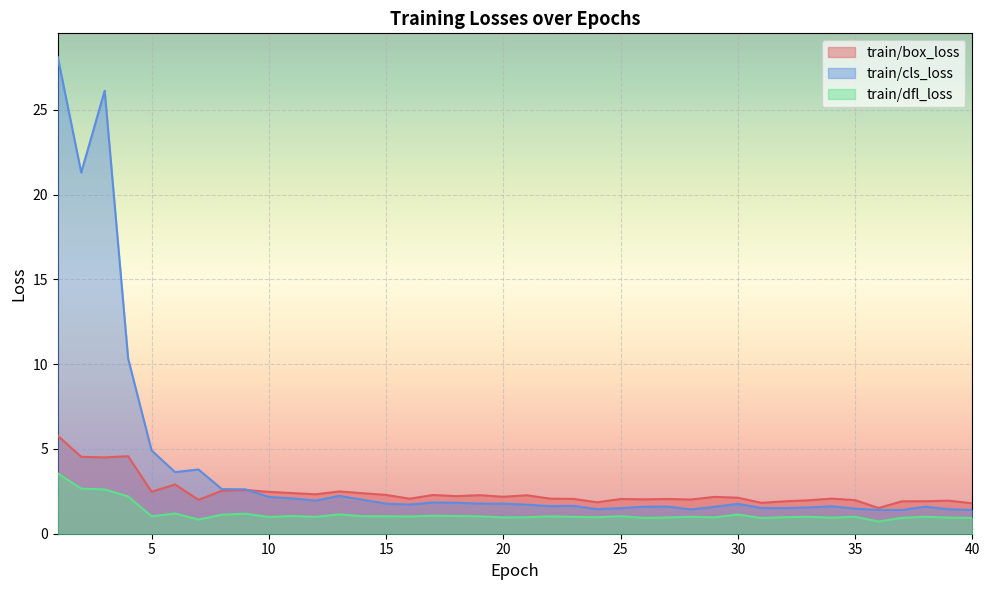

What is the maximum value shown in the chart?

28.1